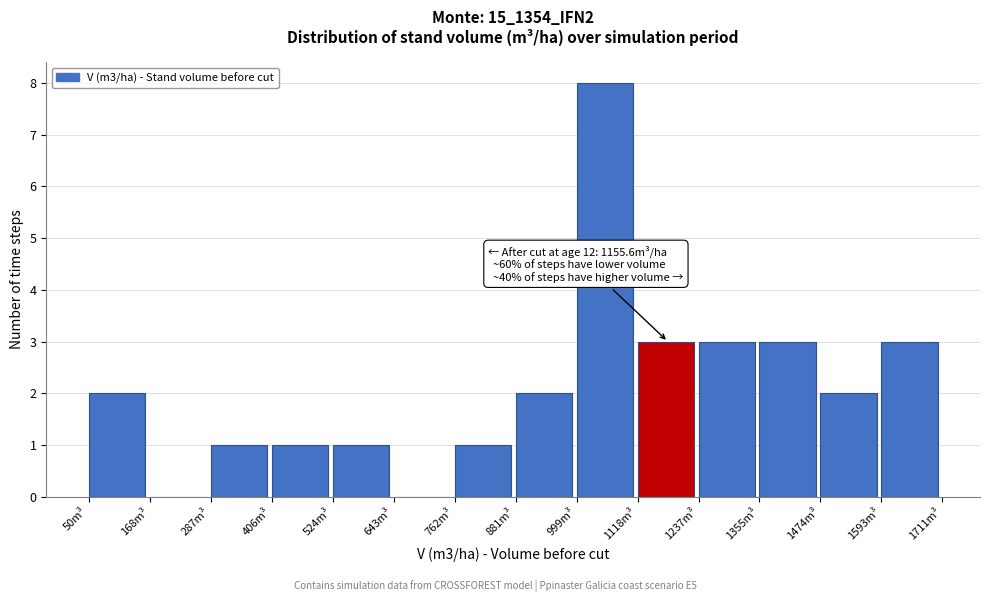

Over which range of the x-axis is the bar tallest?

1000 to 1120